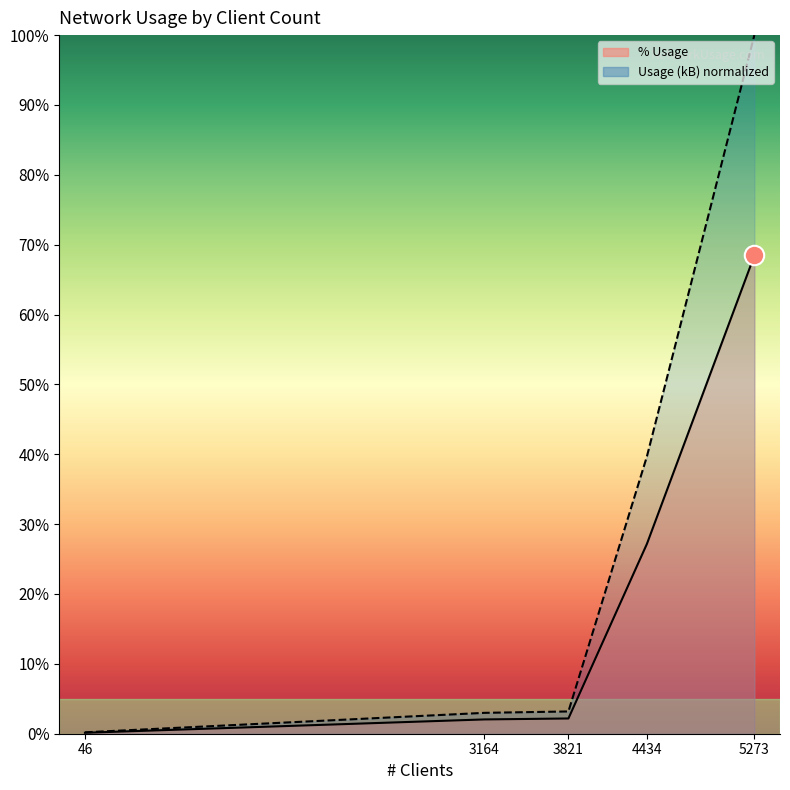

At which category is the sum across all series the highest?

5273